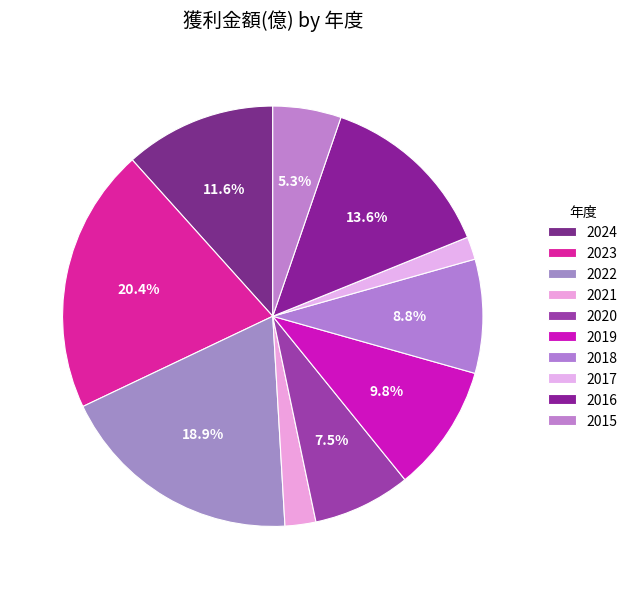

To the nearest percent, what is the combined percentage of 2018 and 2022?

28%